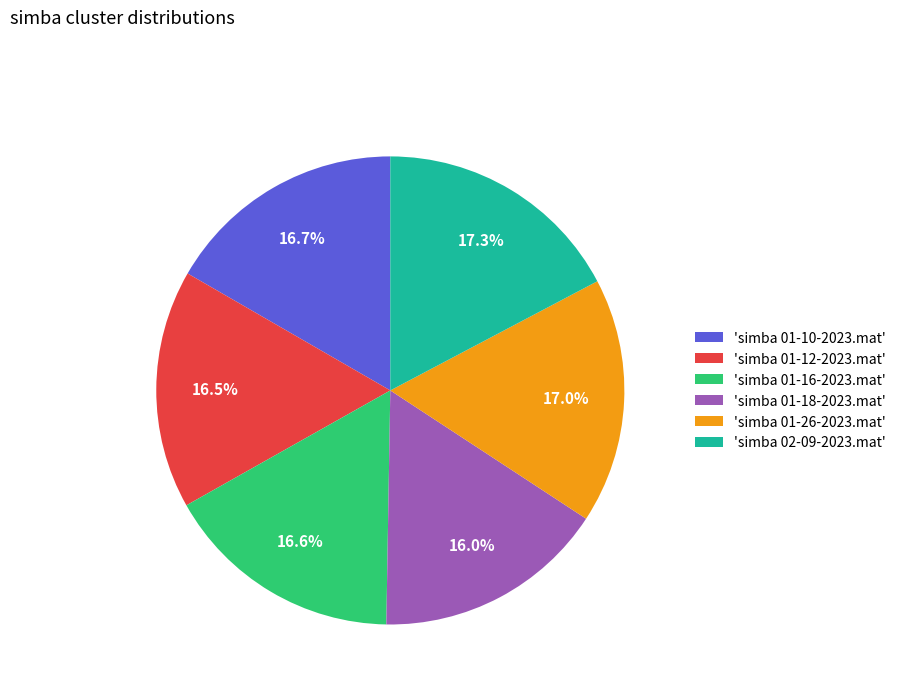

Which has a higher value, 'simba 01-12-2023.mat' or 'simba 02-09-2023.mat'?

'simba 02-09-2023.mat'